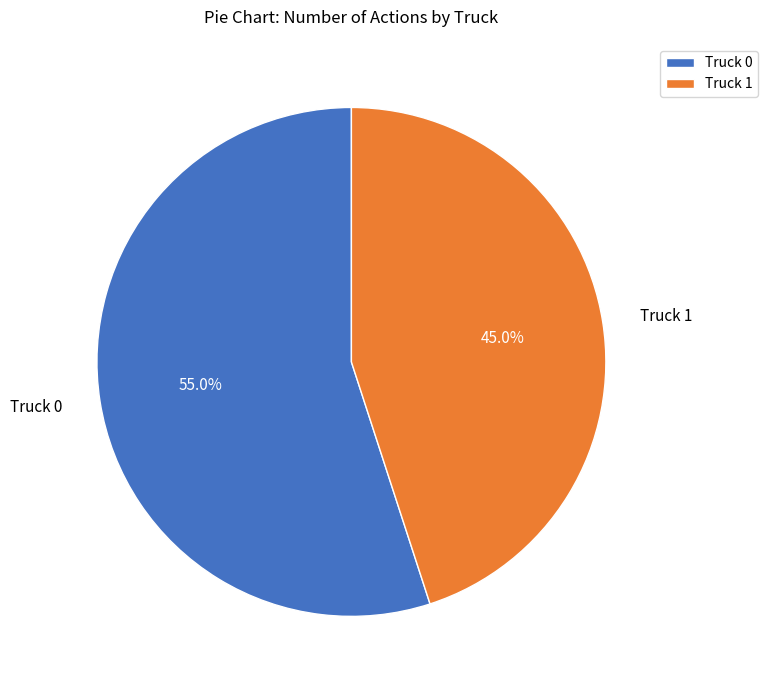

Is Truck 0 the majority of the pie?

Yes